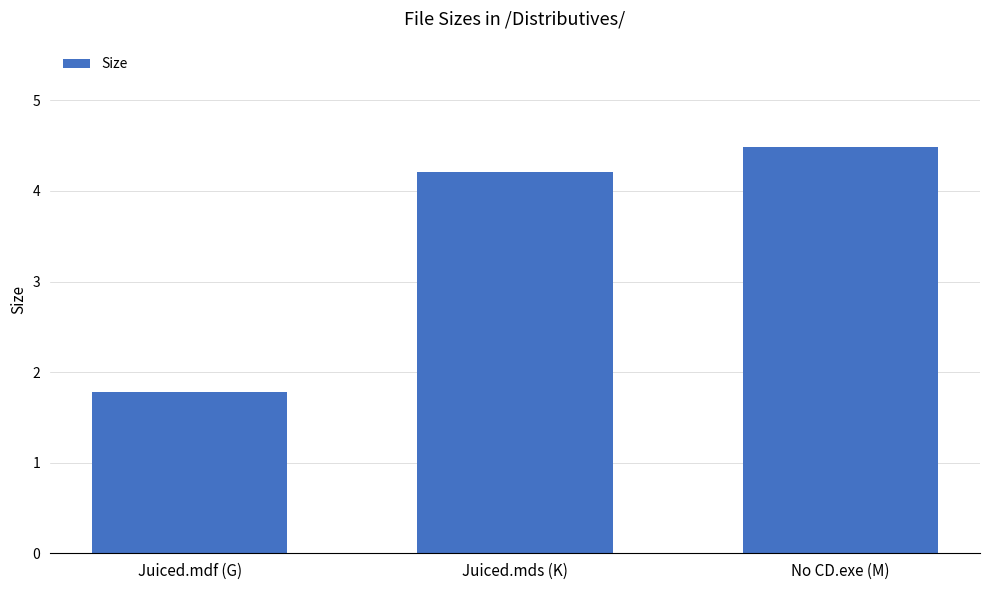

Rank the categories by value from lowest to highest.

Juiced.mdf (G), Juiced.mds (K), No CD.exe (M)